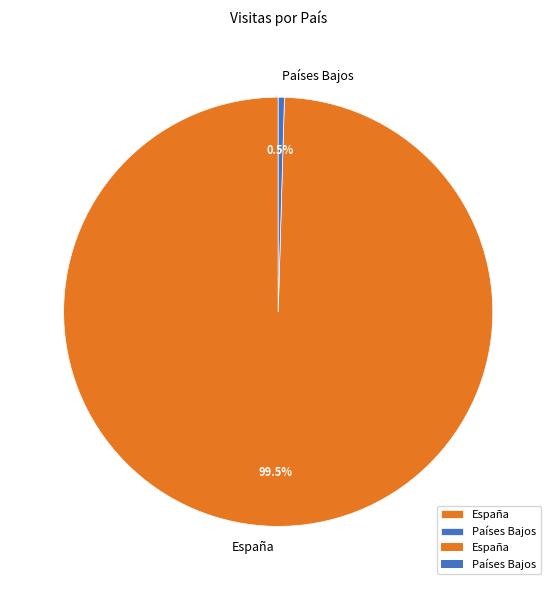

Is there a majority slice in this chart?

Yes